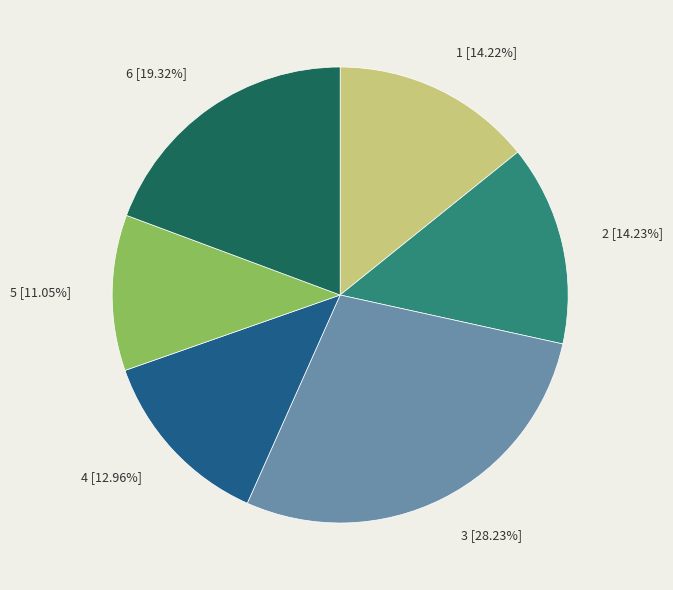

Is it true that 2 is 14% of the pie?

True